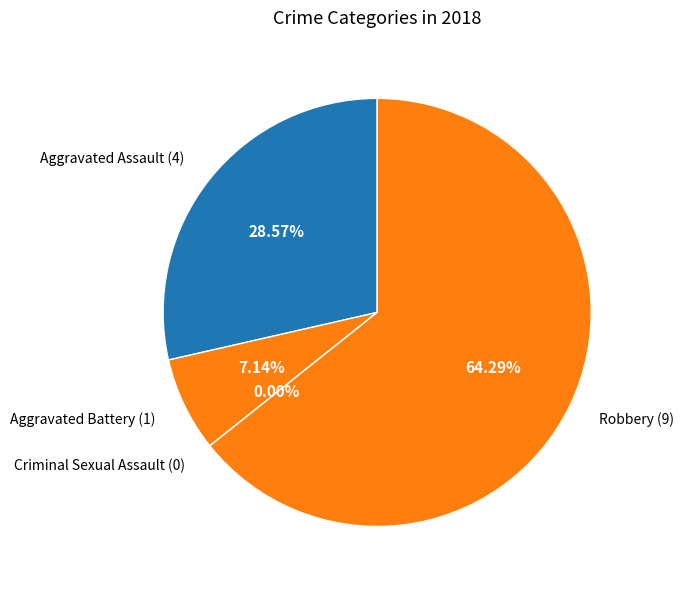

Do Aggravated Assault and Aggravated Battery together represent more than half of the pie?

No